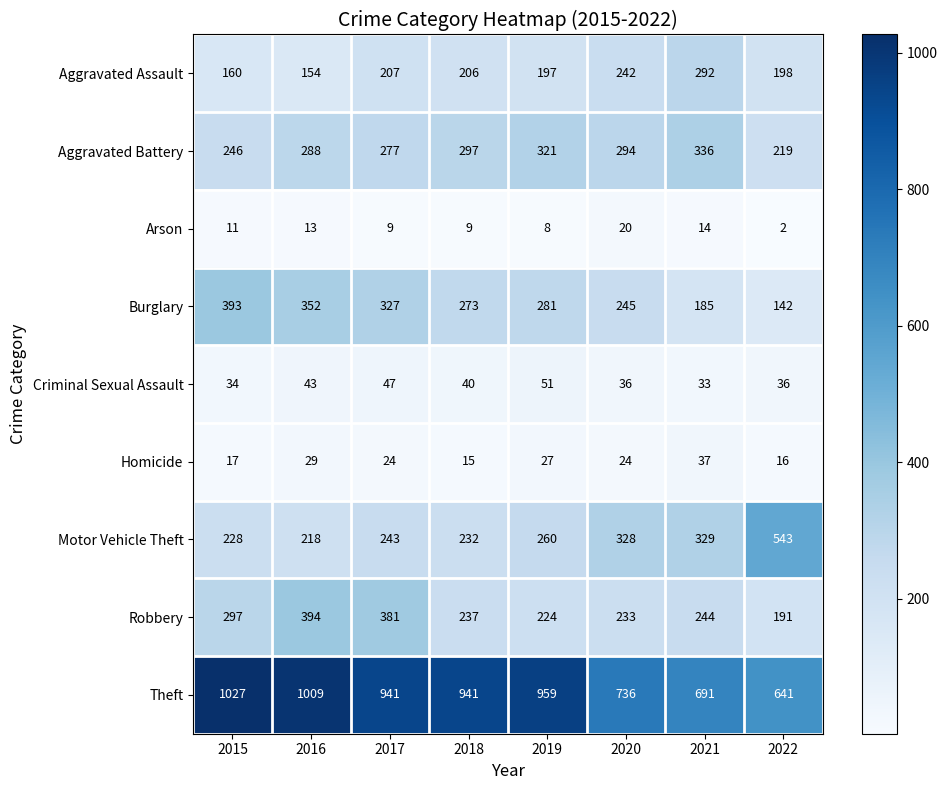

Which series has the largest range (max minus min)?

Theft